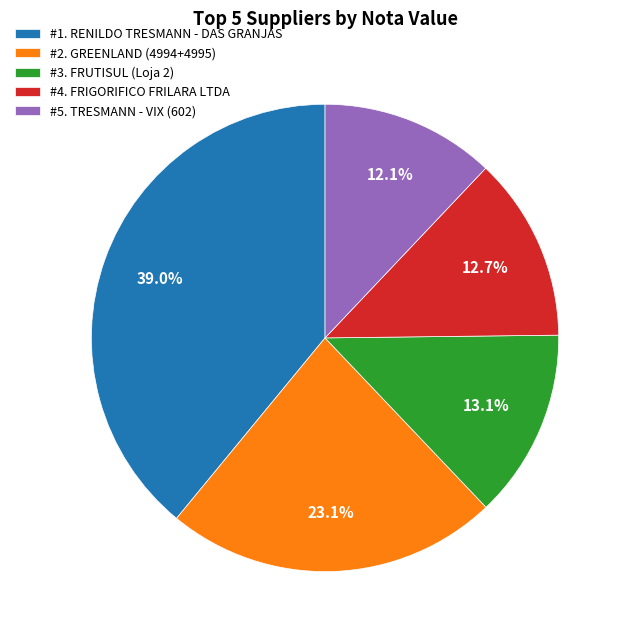

Which slice is the largest?

#1. RENILDO TRESMANN - DAS GRANJAS